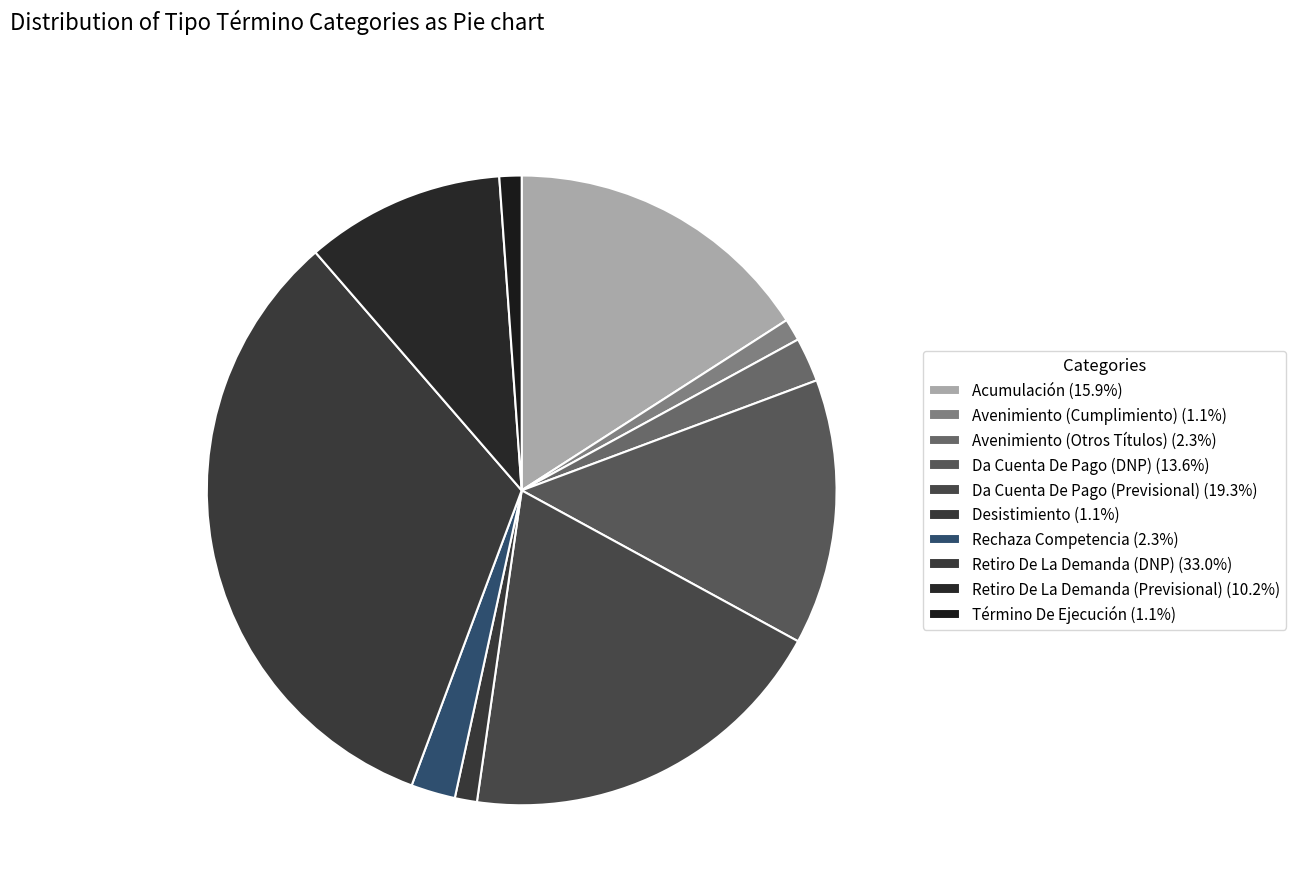

What percentage do Acumulación and Término De Ejecución together represent?

17.0%